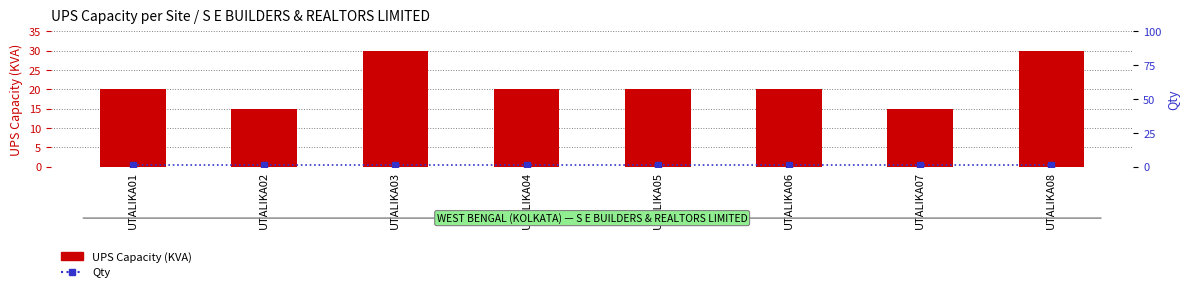

Between UTALIKA07 and UTALIKA05, which is larger?

UTALIKA05